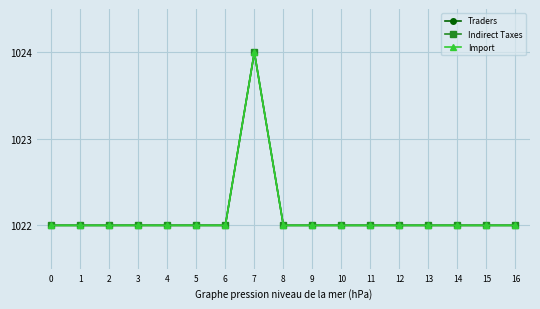

The value of Indirect Taxes at 8 is 1022.0. True or false?

True